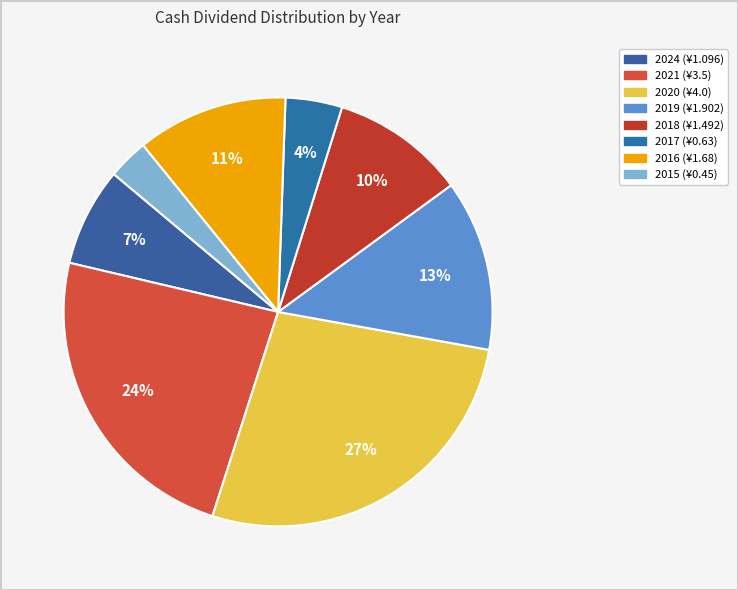

How many slices are in this pie chart?

8